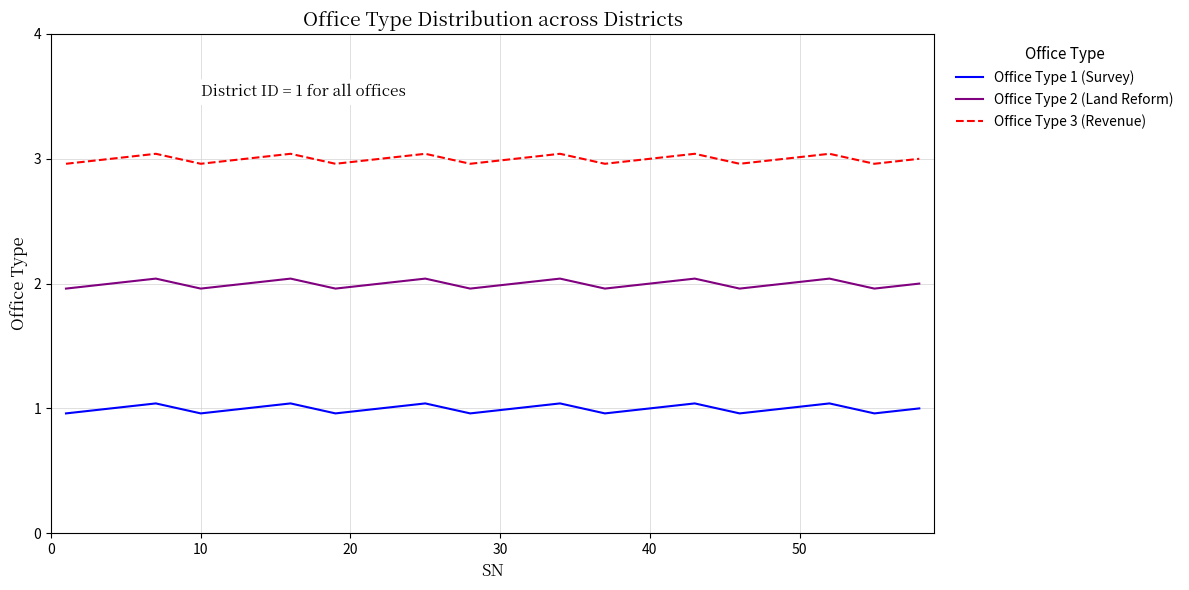

True or false: Office Type 2 (Land Reform) and Office Type 1 (Survey) cross at least once.

False